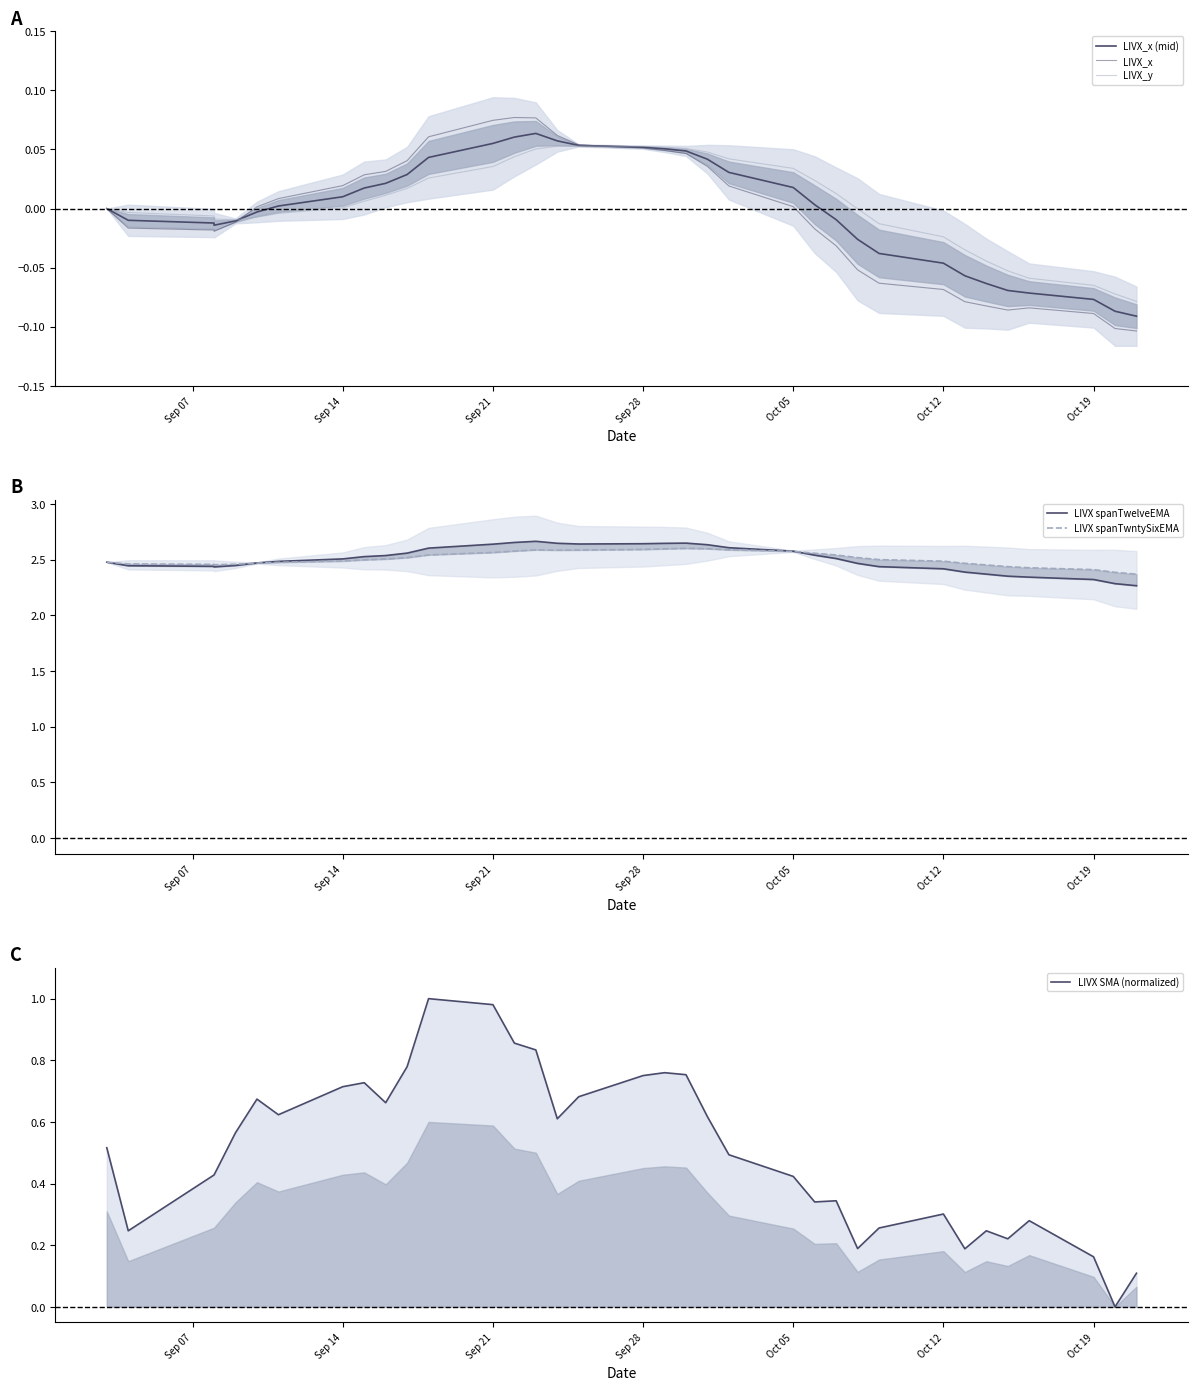

How many intersections are there between LIVX_x (mid) and LIVX_y?

2